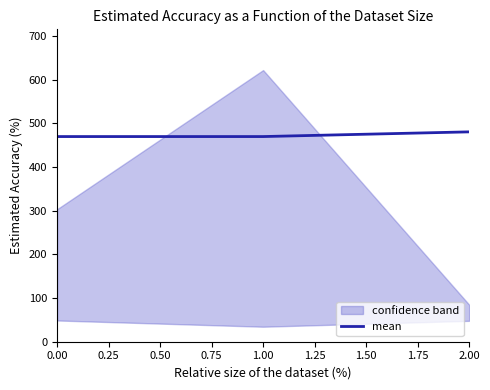

True or false: mean has a value of 469.7 at 0.00.

True